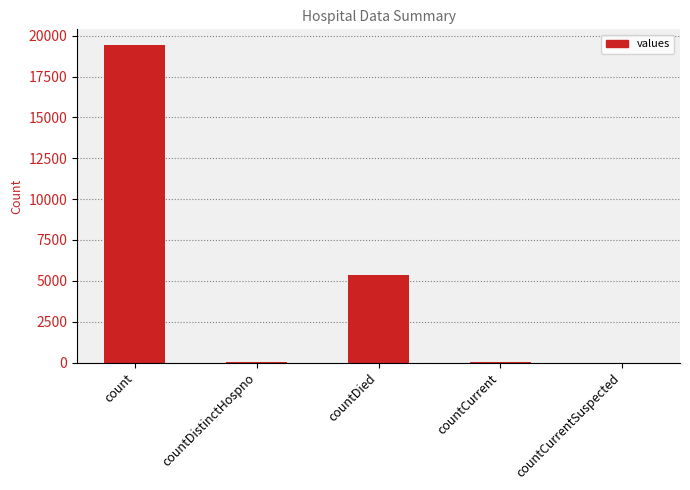

Is it true that the value at count is 19420?

True